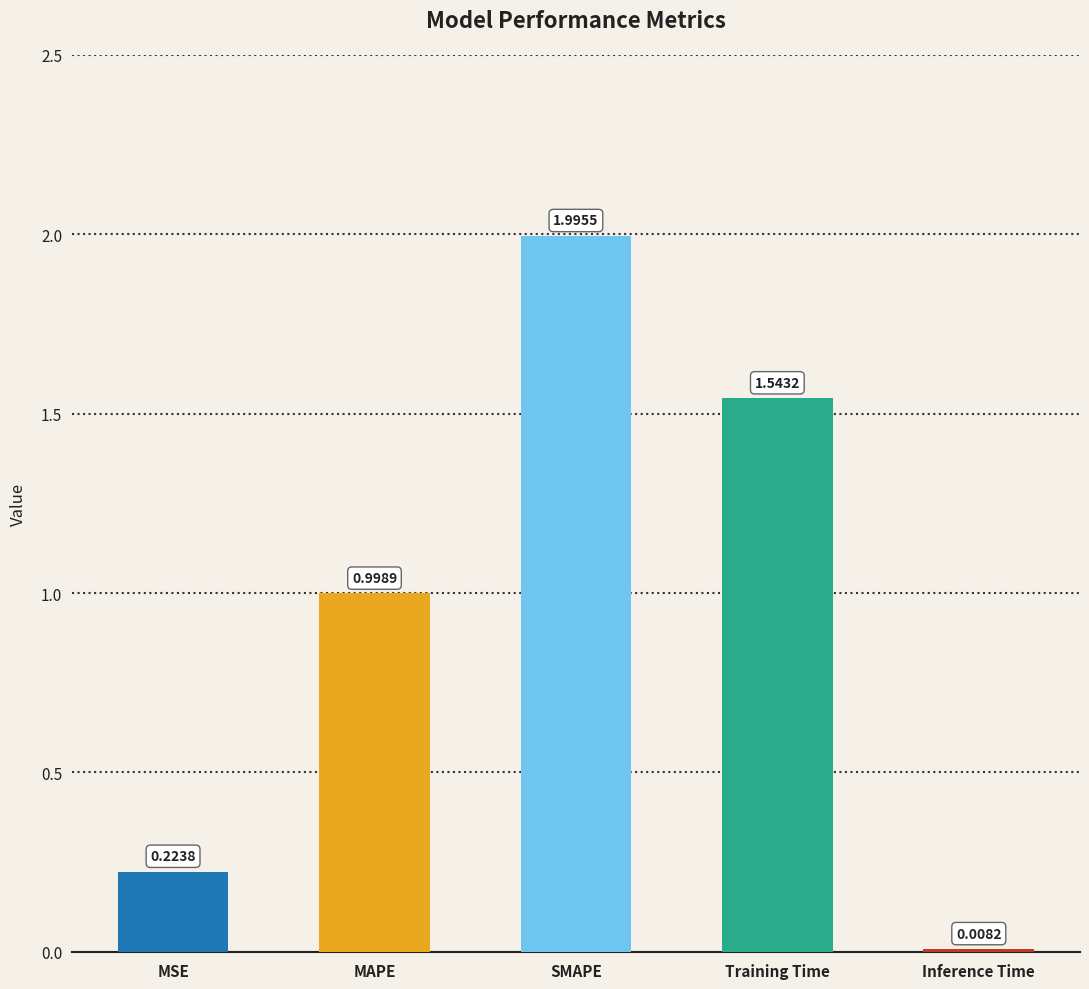

What is the label of the 2nd bar from the right?

Training Time